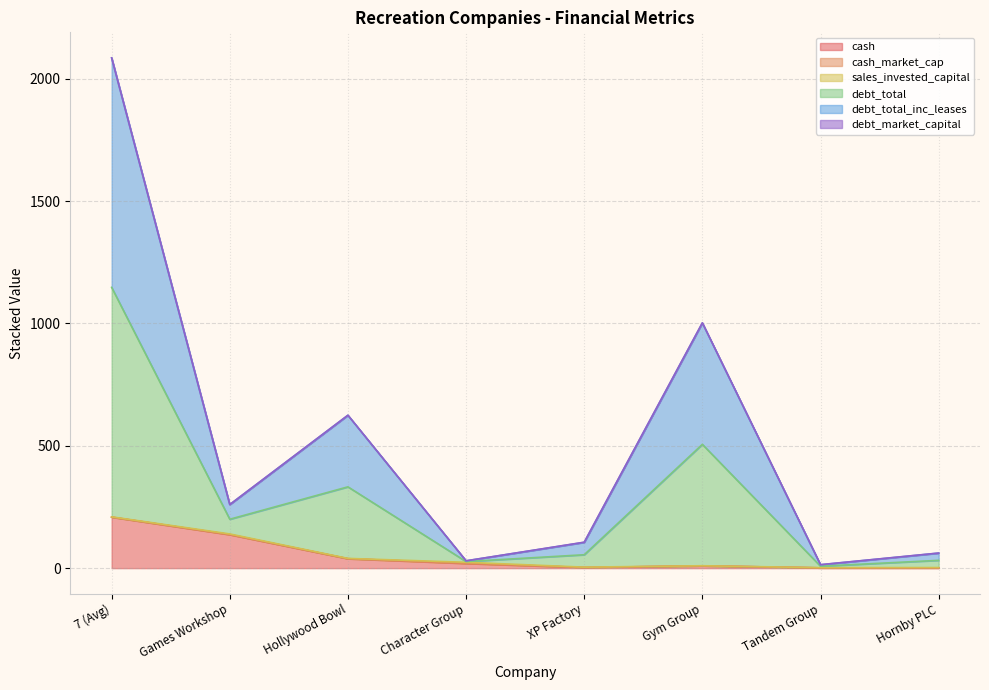

Where does the debt_total series first go above 259?

7 (Avg)